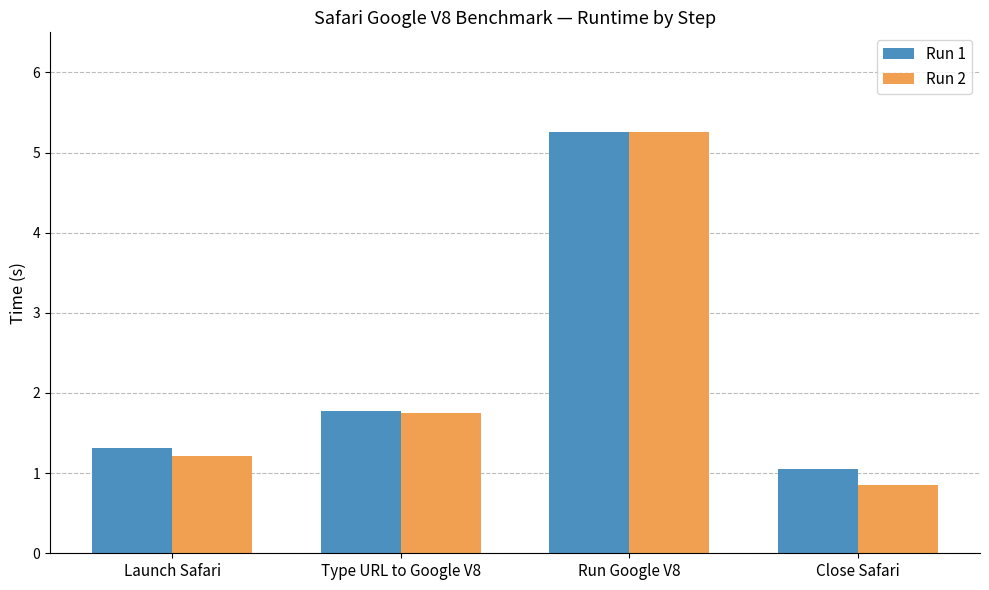

What is the label of the 3rd bar from the left?

Run Google V8